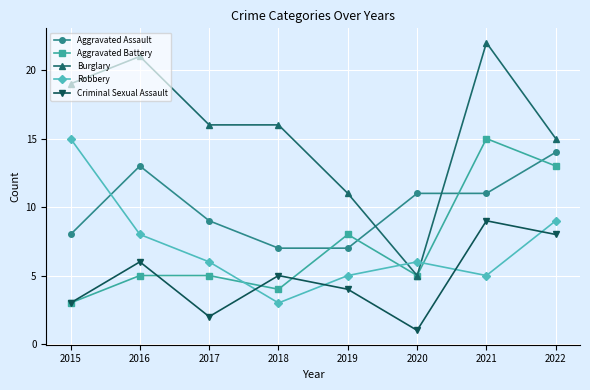

Reading left to right, what are all the values shown in this chart?

Aggravated Assault: 8	13	9	7	7	11	11	14
Aggravated Battery: 3	5	5	4	8	5	15	13
Burglary: 19	21	16	16	11	5	22	15
Robbery: 15	8	6	3	5	6	5	9
Criminal Sexual Assault: 3	6	2	5	4	1	9	8